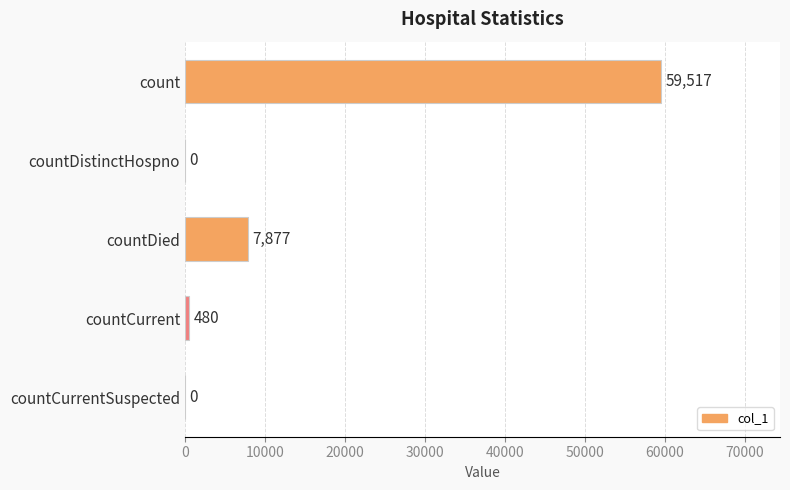

Is it true that the value at countDied is 7877?

True